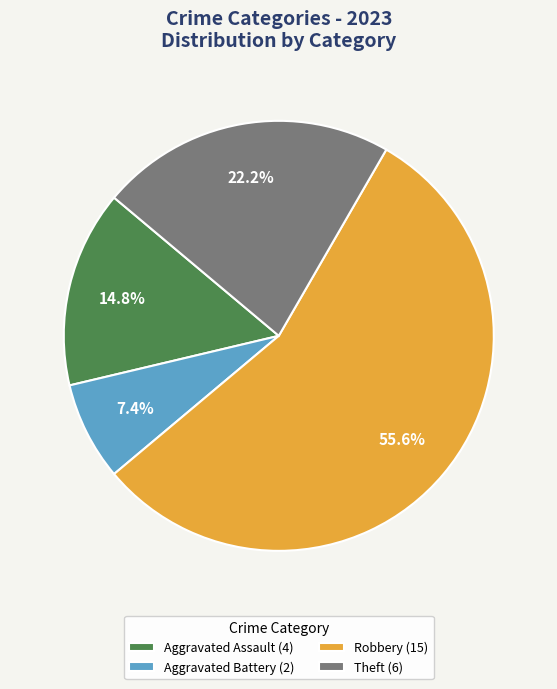

Count the number of slices in the pie.

4